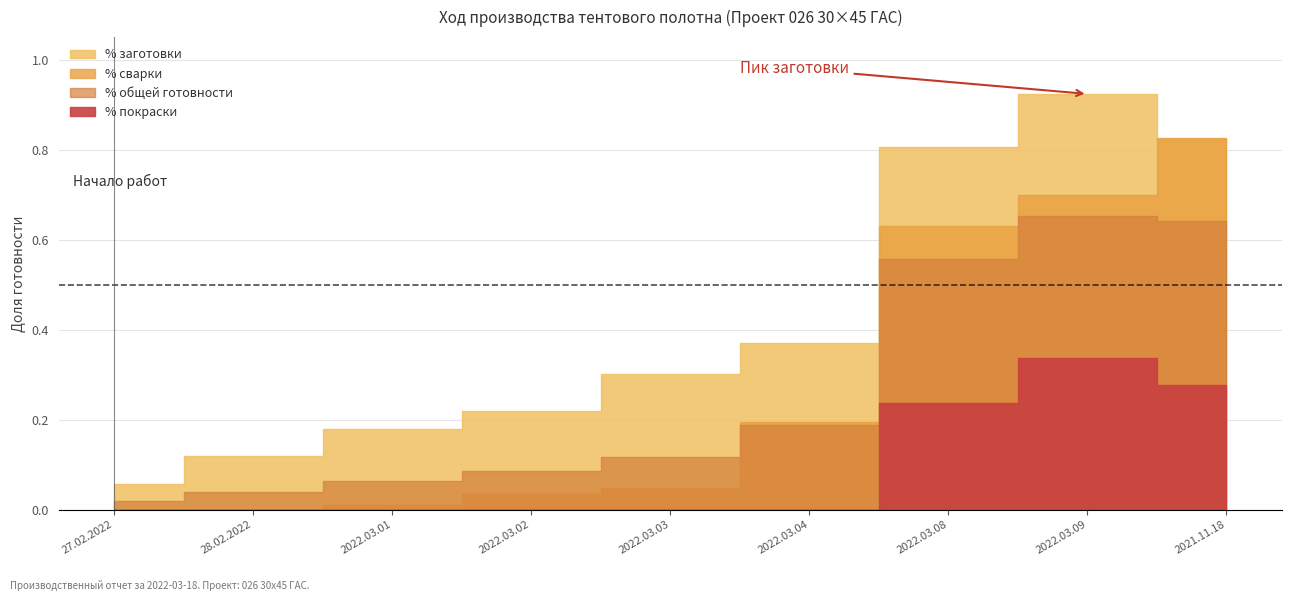

What is the sum of the % заготовки values at 2022.03.03 and 28.02.2022?

0.4